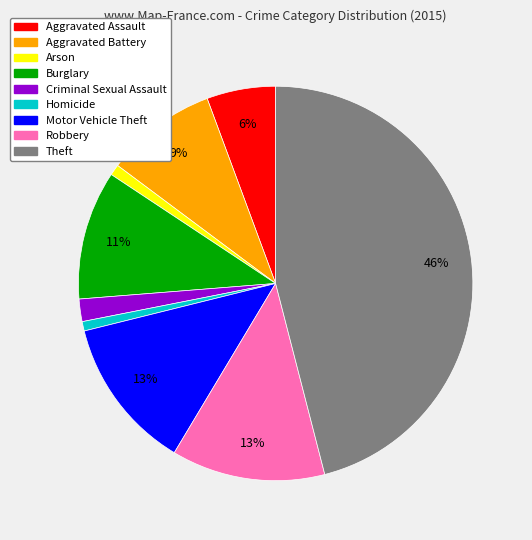

What is the largest slice in the pie chart?

Theft